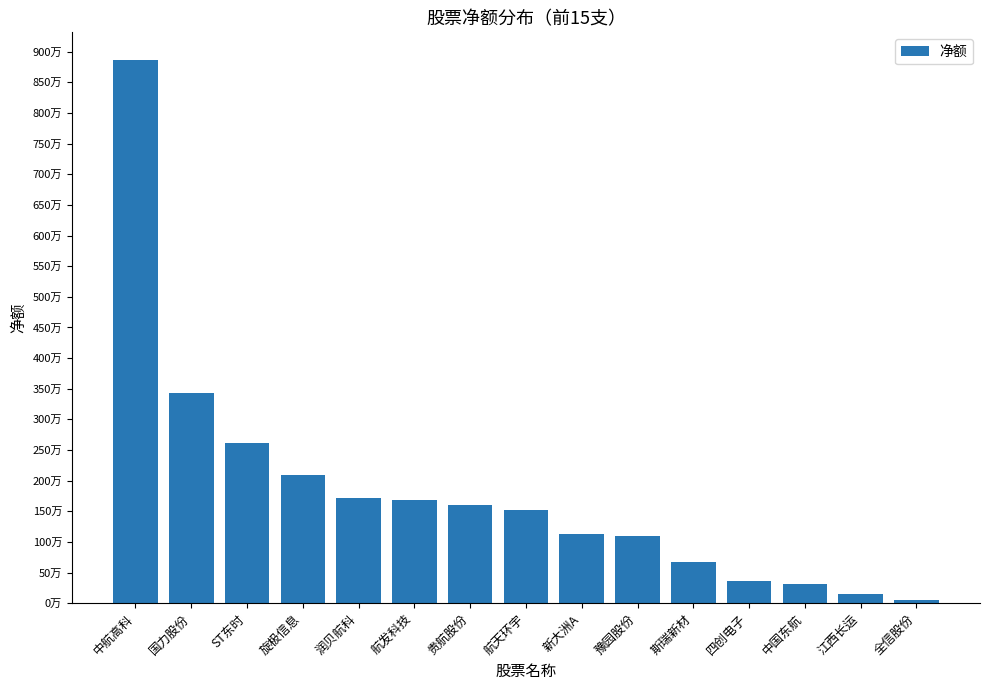

Are the bars grouped side by side (vs. stacked)?

No